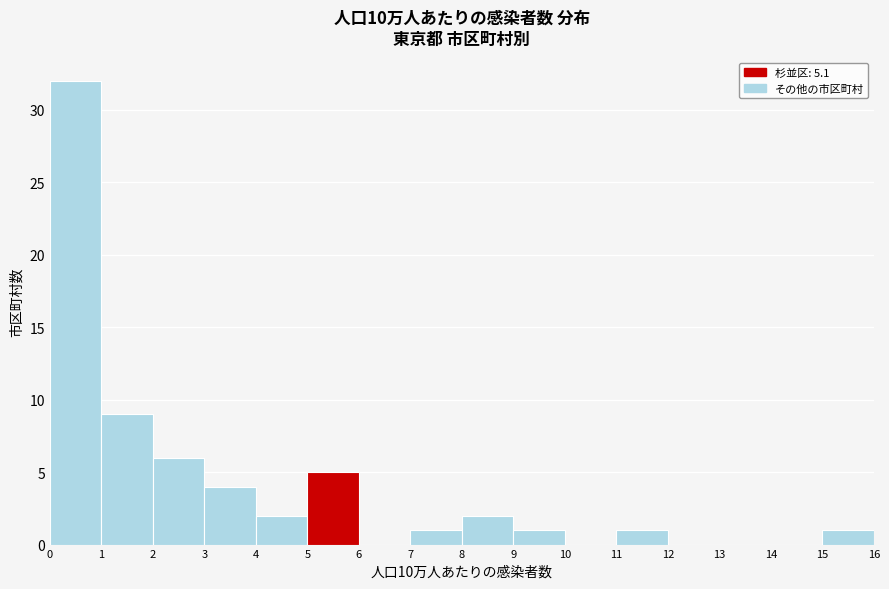

What is the height of the bar covering 9 to 10 on the x-axis? The values are not printed on the chart, so give them approximately, as read against the axis.

1